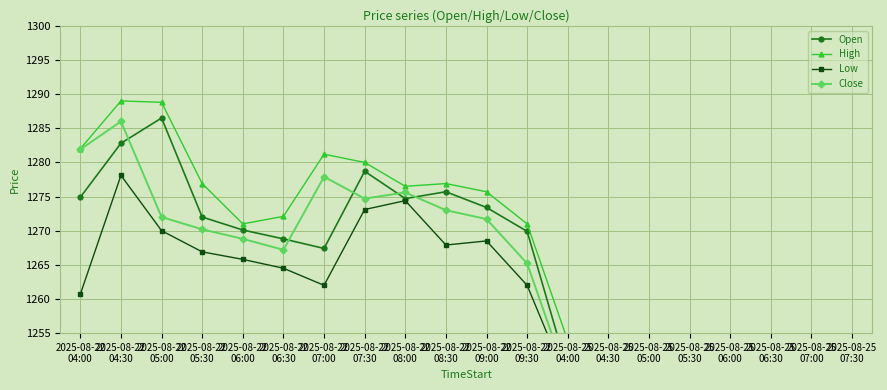

The value of Close at 2025-08-22
04:00 is 2226.5. True or false?

False